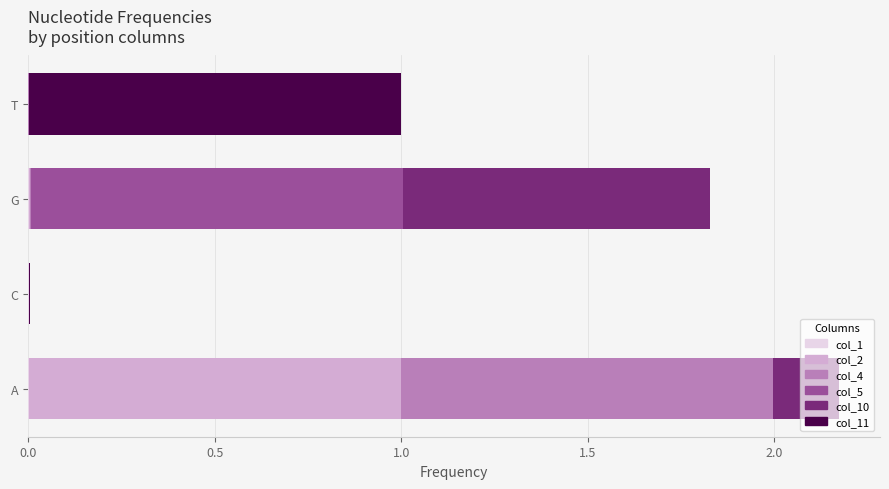

At which category is the sum across all series the highest?

A